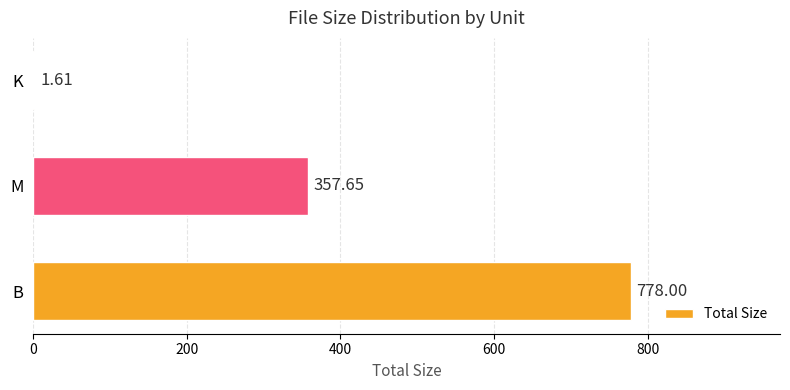

What is the change in value from B to K?

-776.4